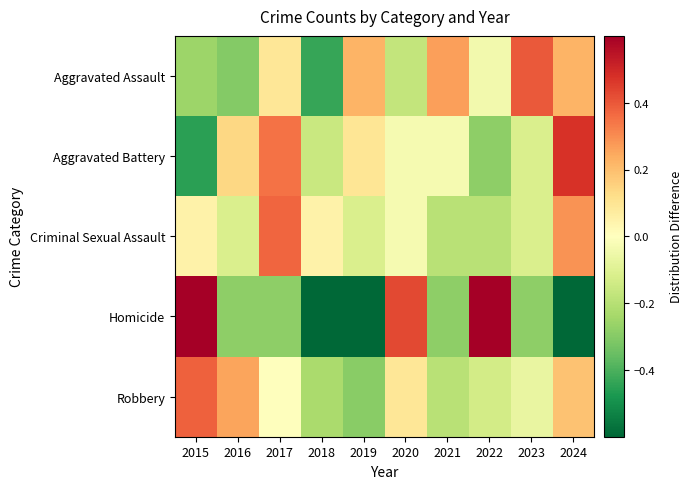

Between 2021 and 2019, which is larger?

2021